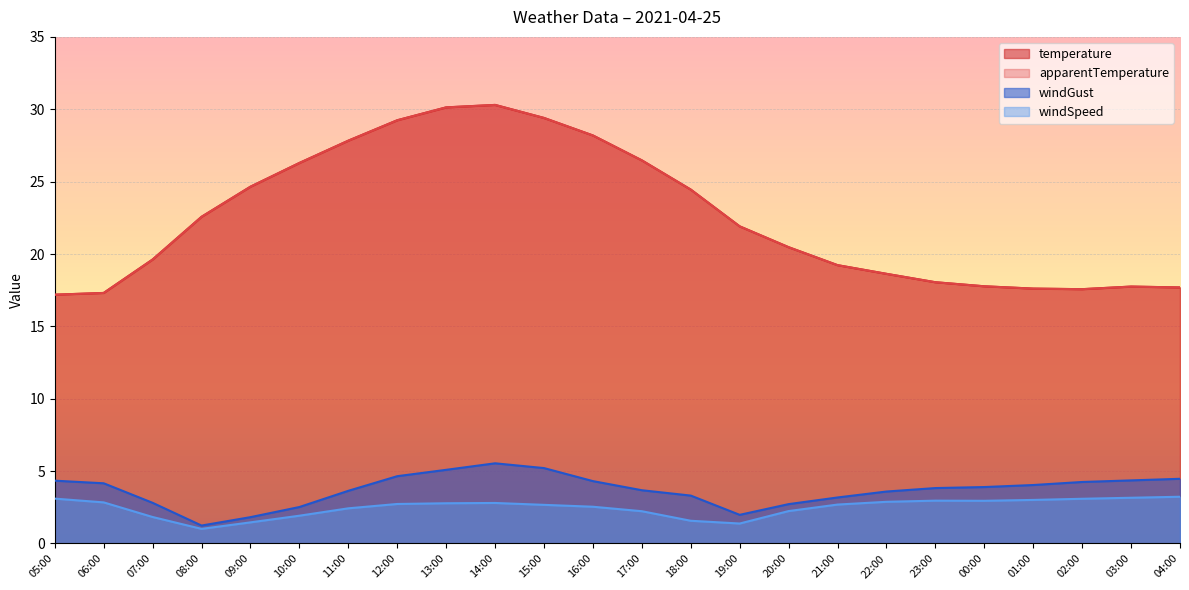

What are all the series names shown in the legend?

temperature, apparentTemperature, windGust, windSpeed